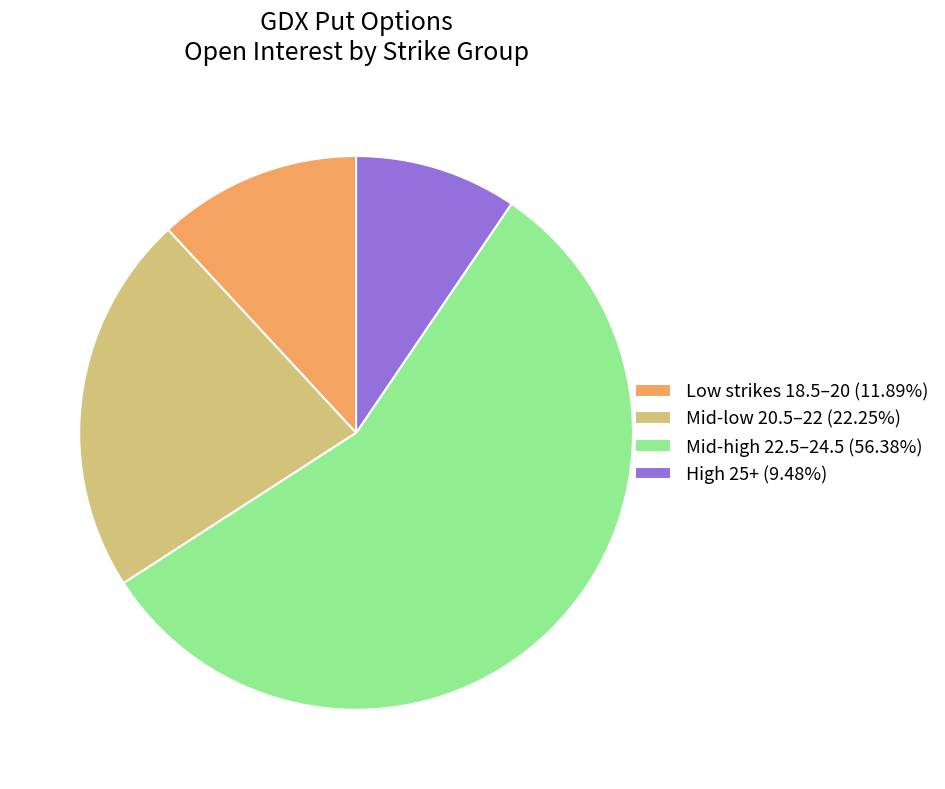

Does any single category account for the majority?

Yes